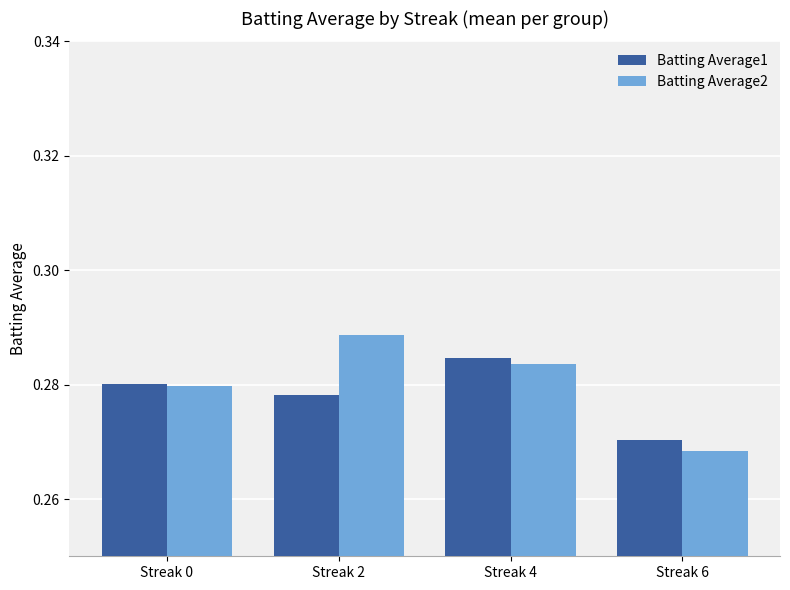

Which series has the widest spread of values?

Batting Average2